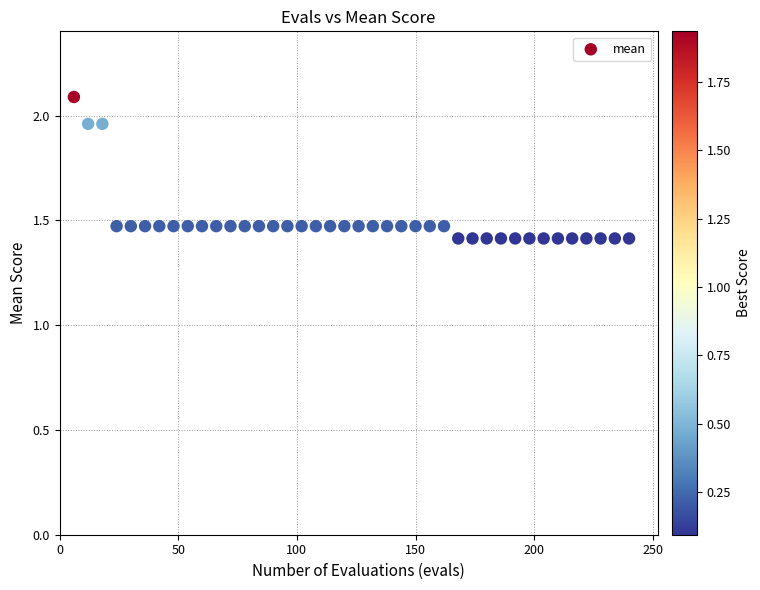

What is the range of X values (max minus min)?

234.0